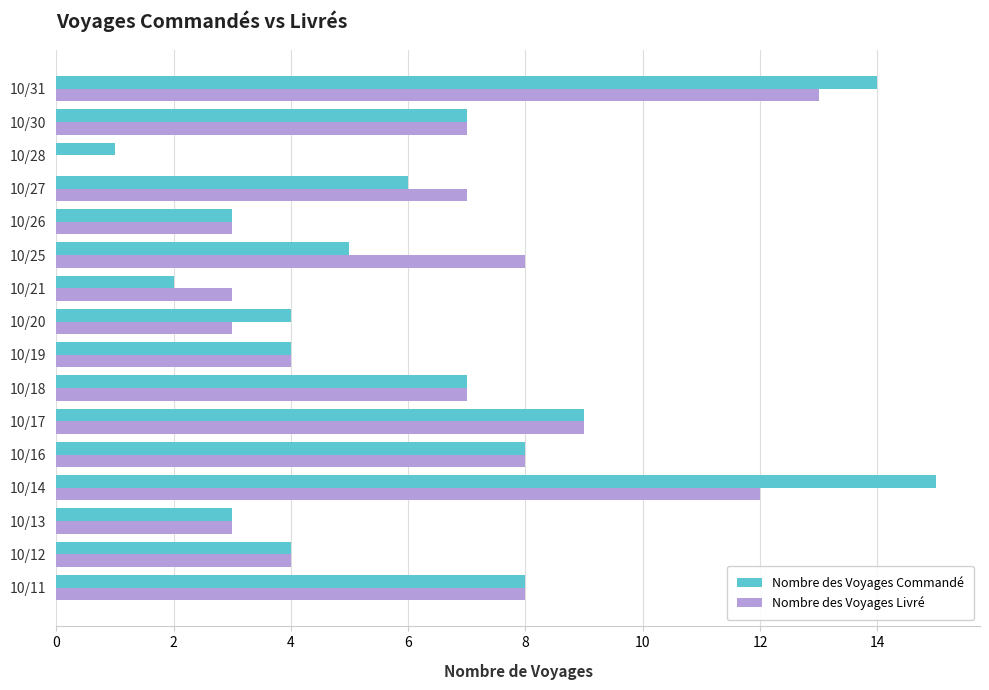

Which category has the highest value across all series?

10/14